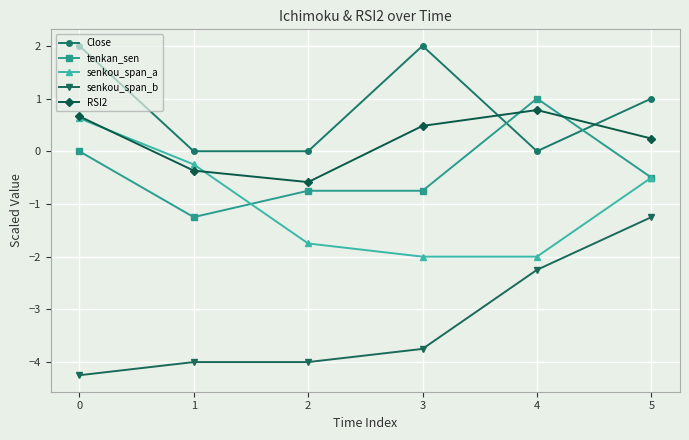

True or false: Close and senkou_span_b cross at least once.

False